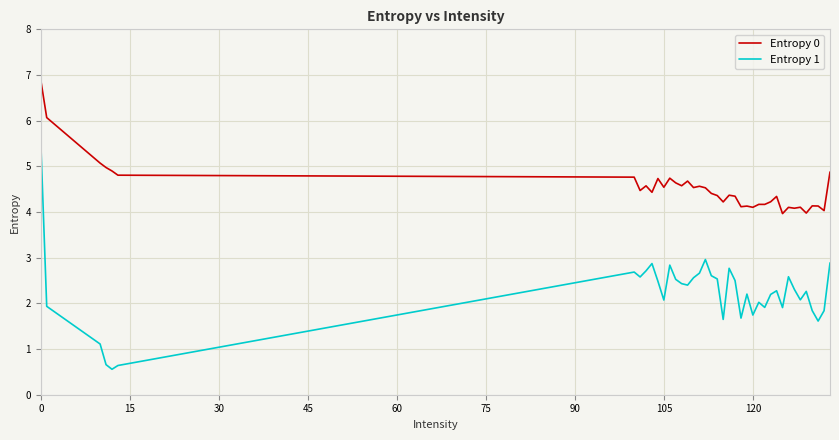

Rank the series by their average value, from lowest to highest.

Entropy 1, Entropy 0